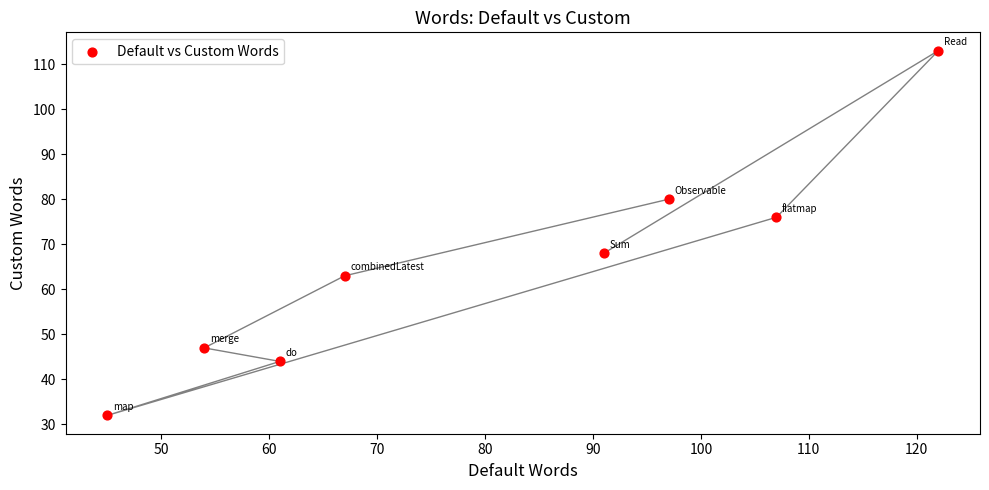

What is the average X value?

80